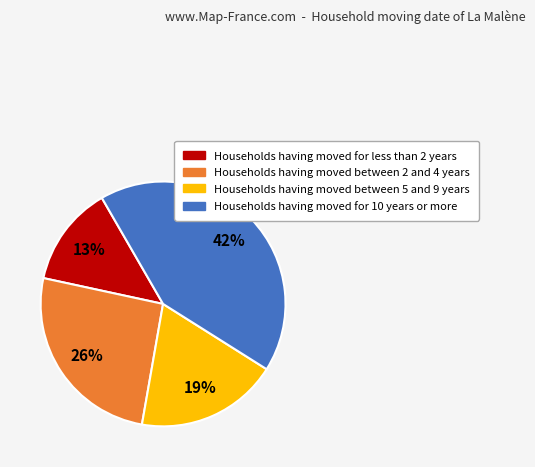

Is there any slice that represents more than half of the pie?

No